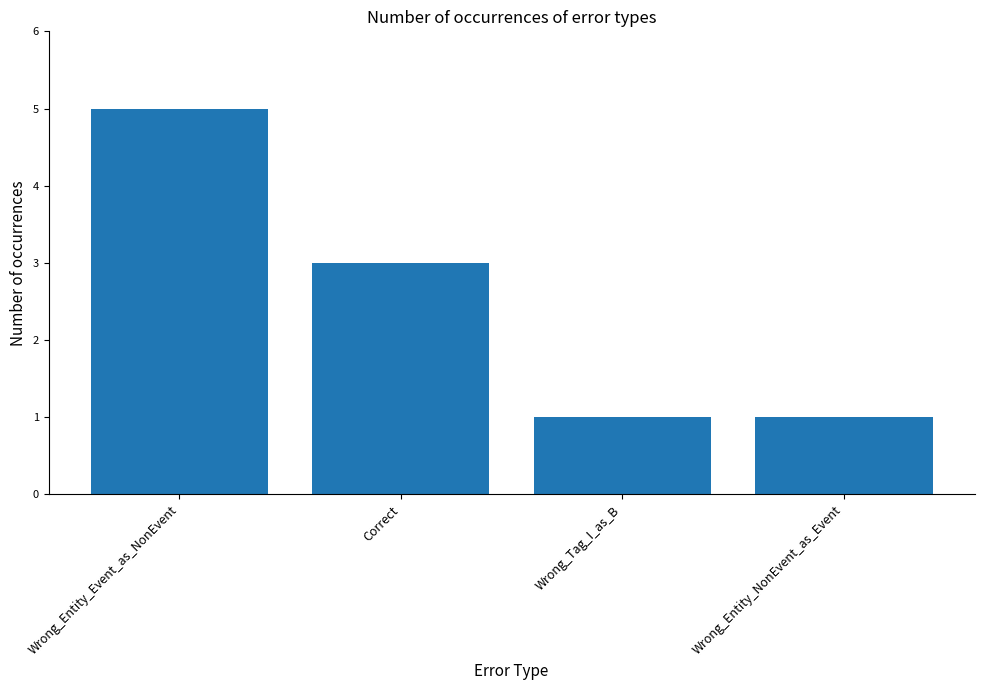

What is the sum of the values at Wrong_Entity_NonEvent_as_Event and Wrong_Entity_Event_as_NonEvent?

6